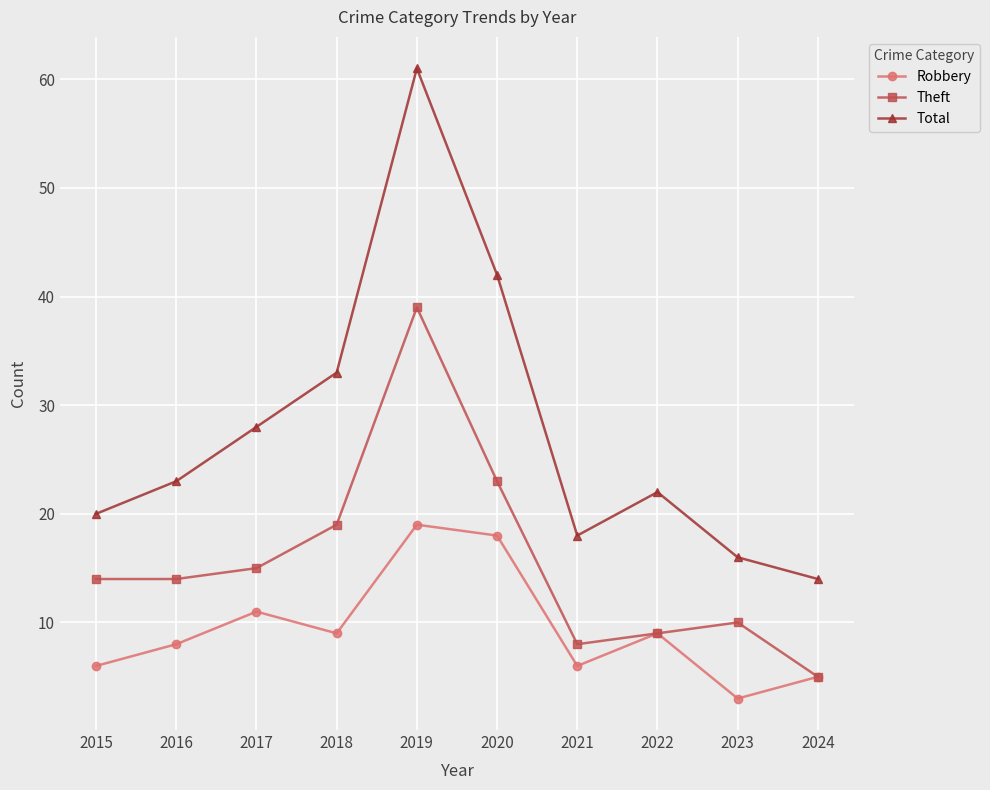

At 2023, list the series in order from largest to smallest.

Total, Theft, Robbery